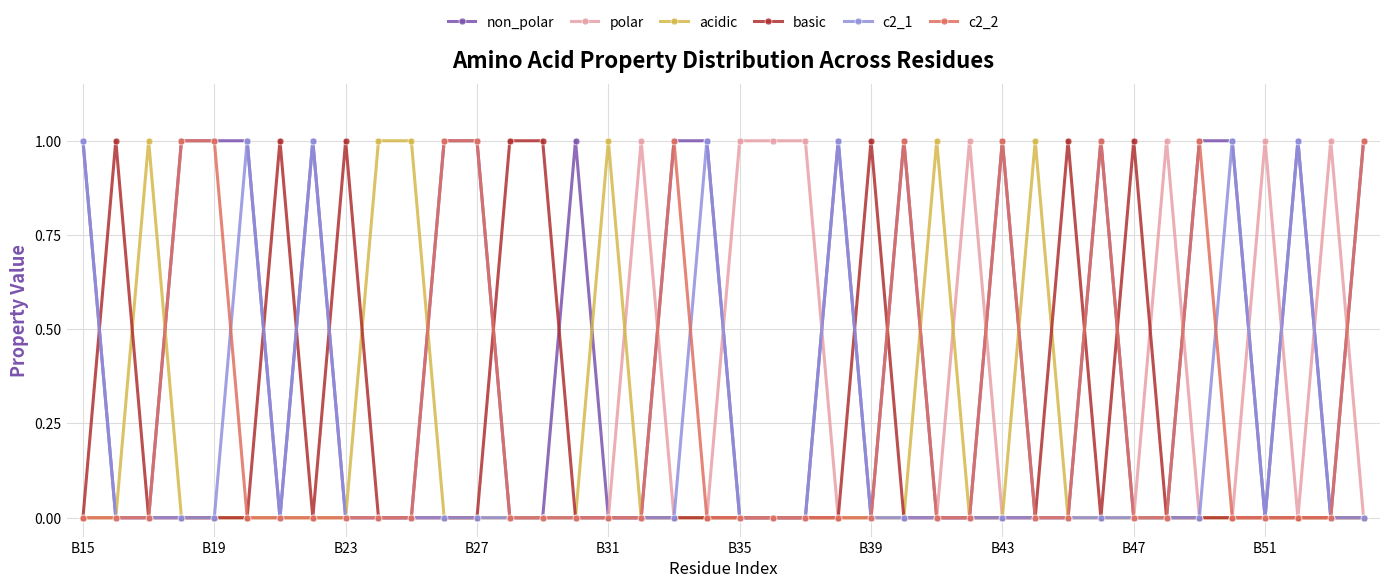

Which series has the largest total across all categories?

non_polar